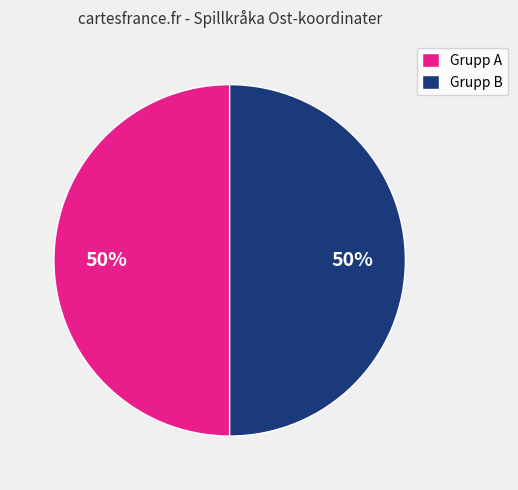

True or false: Grupp A accounts for 55% of the total.

False